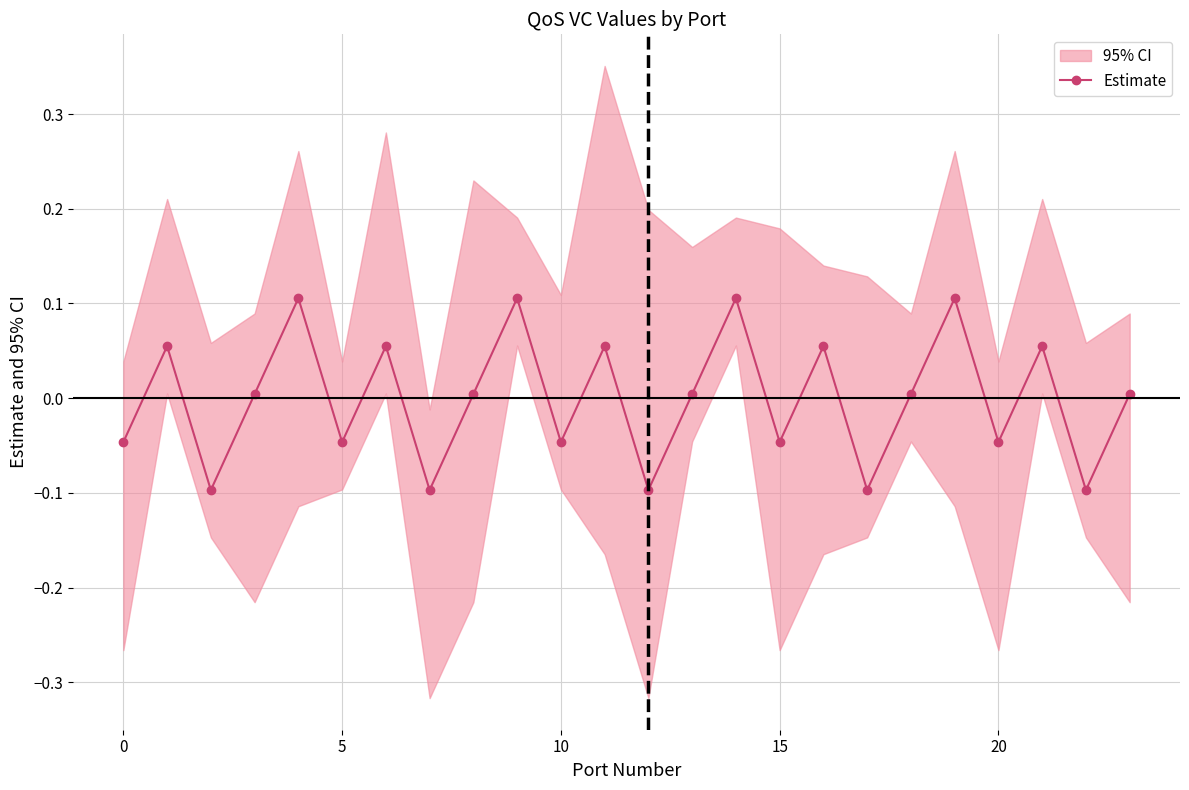

In Estimate, how many points are lower than both neighbors (excluding endpoints)?

9